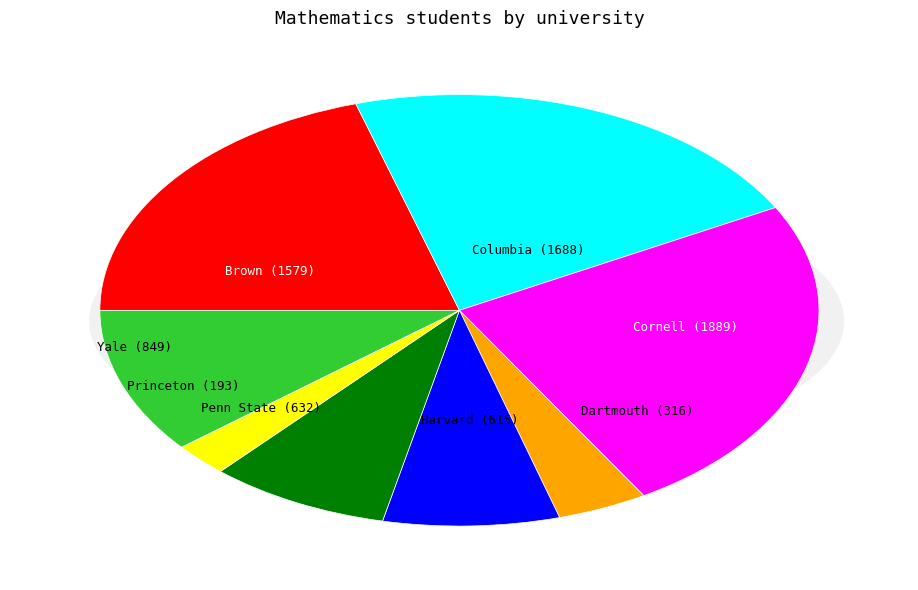

Count the number of slices in the pie.

8